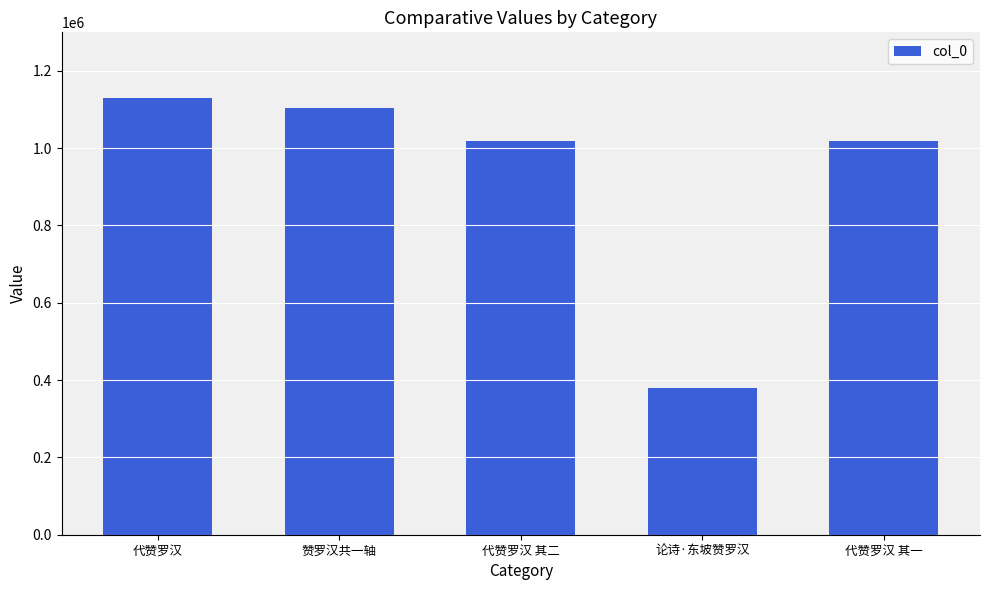

Are the bars horizontal?

No